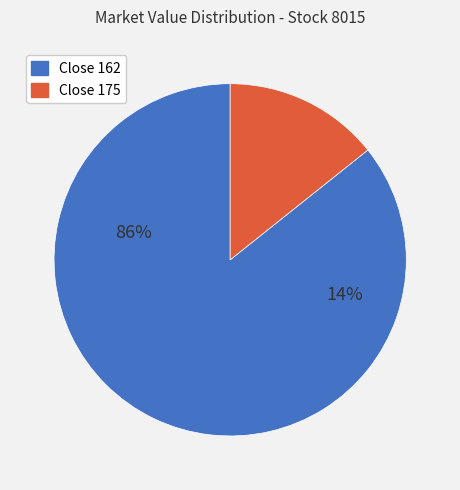

How many slices are in this pie chart?

2